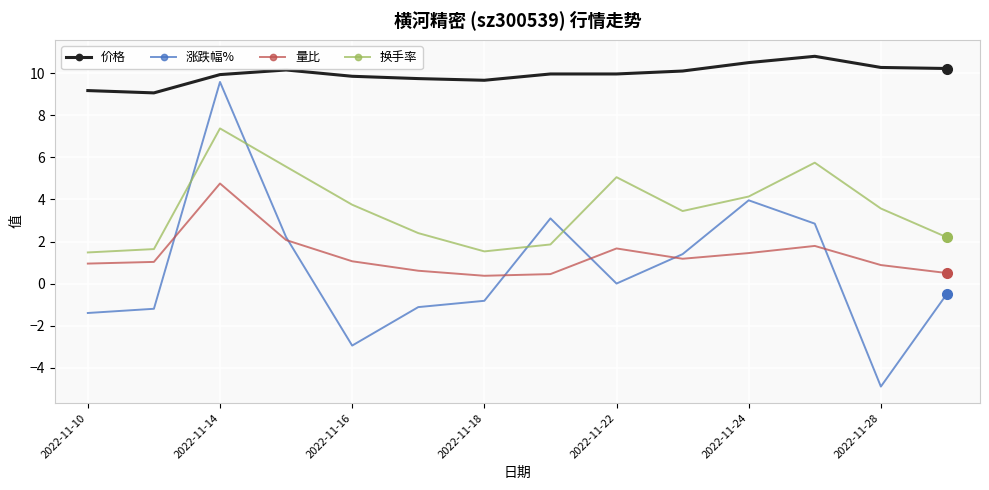

What is the value of the 量比 point at the 7th from the left?

0.4